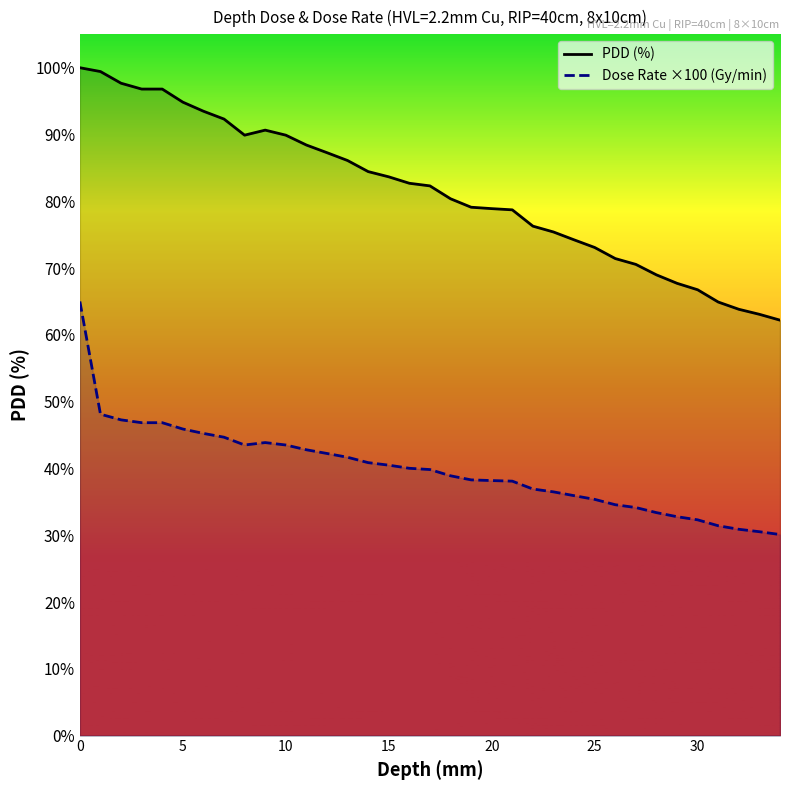

The Dose Rate ×100 (Gy/min) series shows 19.4 at 29. True or false?

False